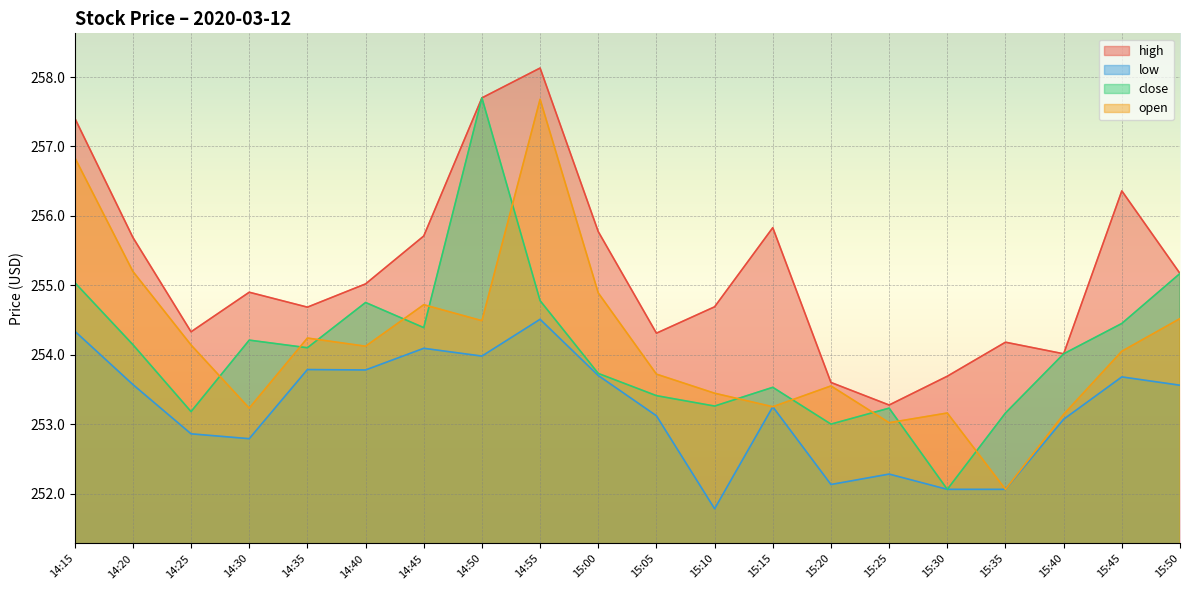

Which series has the widest spread of values?

close